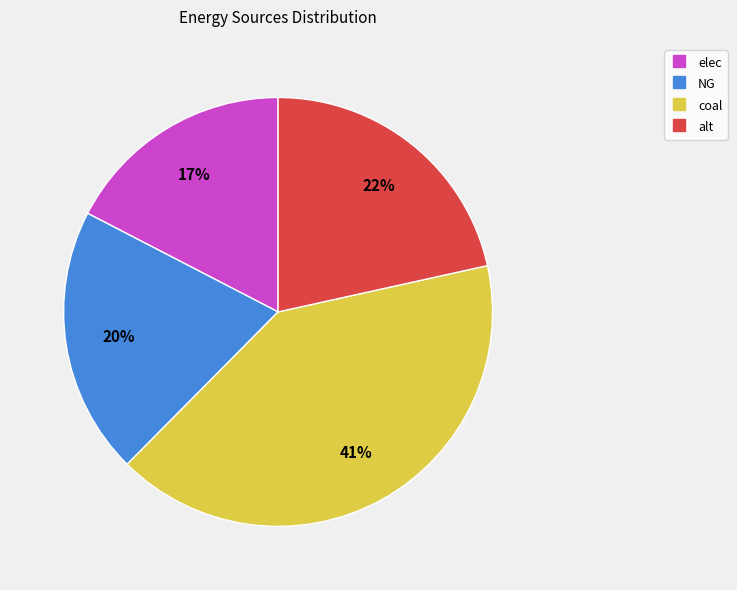

The NG slice represents 33% of the pie. True or false?

False